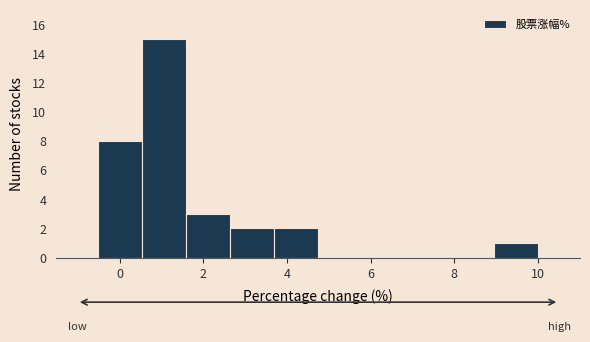

Which range on the x-axis has the tallest bar?

0.6 to 1.6